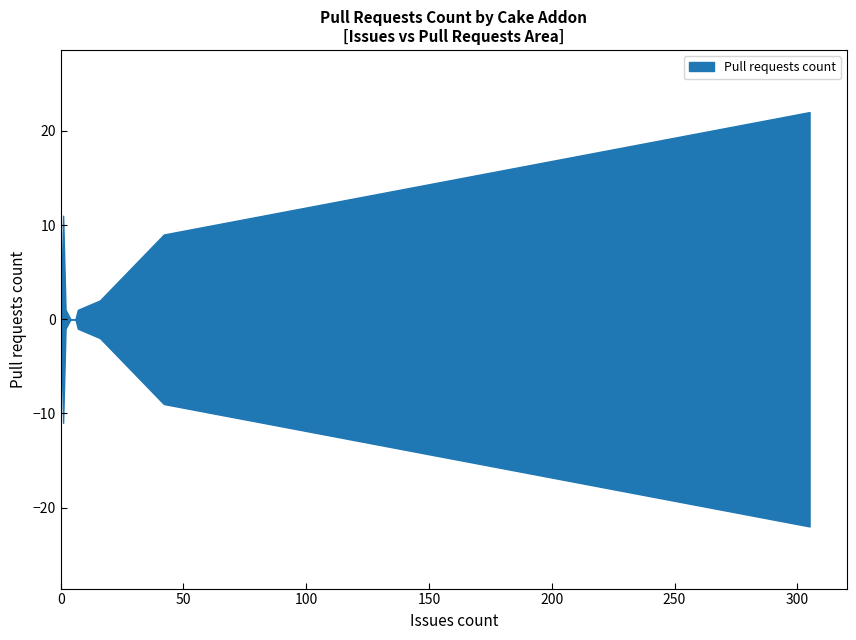

The value at Cake.IntelliJ.Recipe is 15. True or false?

False